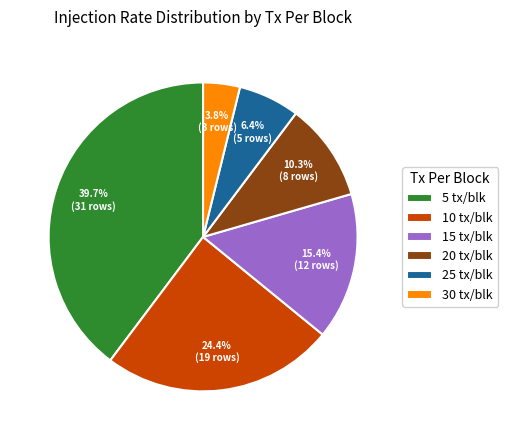

Do 25 tx/blk and 10 tx/blk together represent more than half of the pie?

No